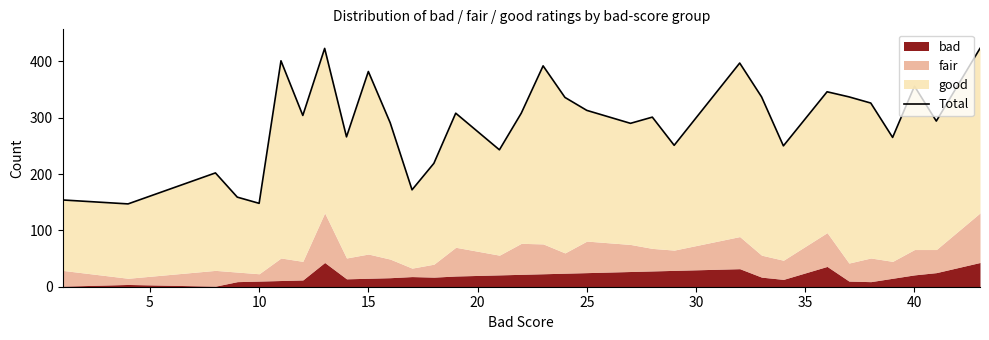

What is the difference between the maximum and minimum values?

276